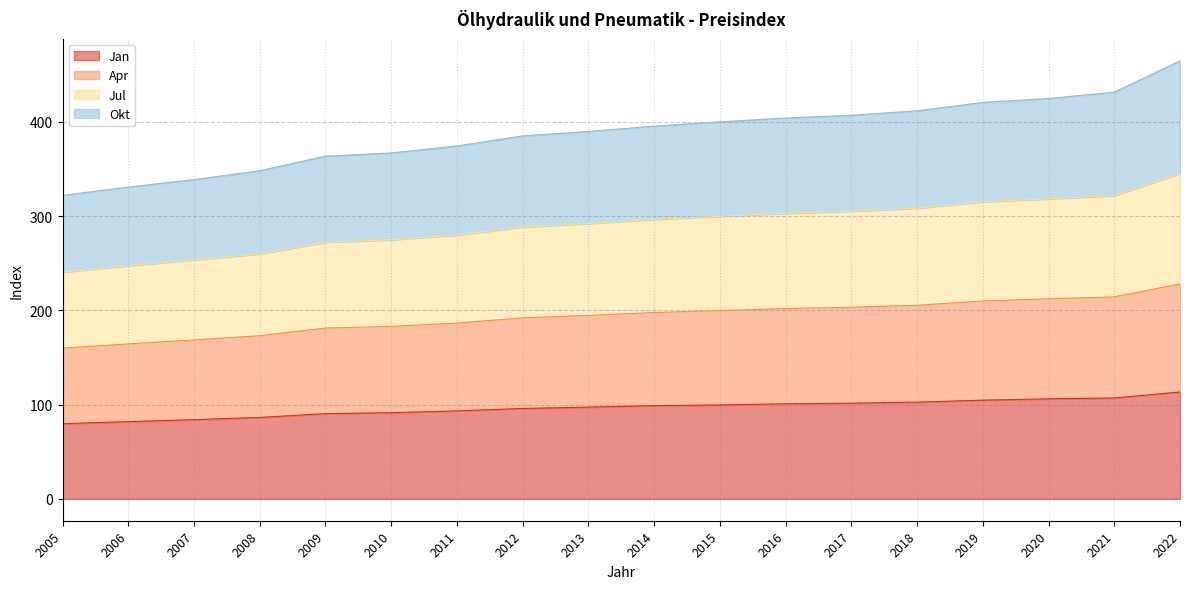

How many lines are shown in the chart?

4